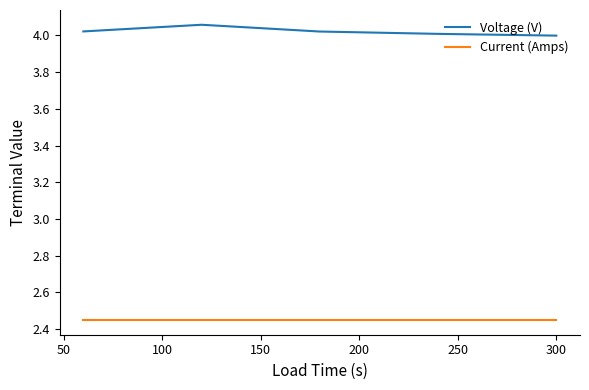

Rank the series by their maximum value, from highest to lowest.

Voltage (V), Current (Amps)